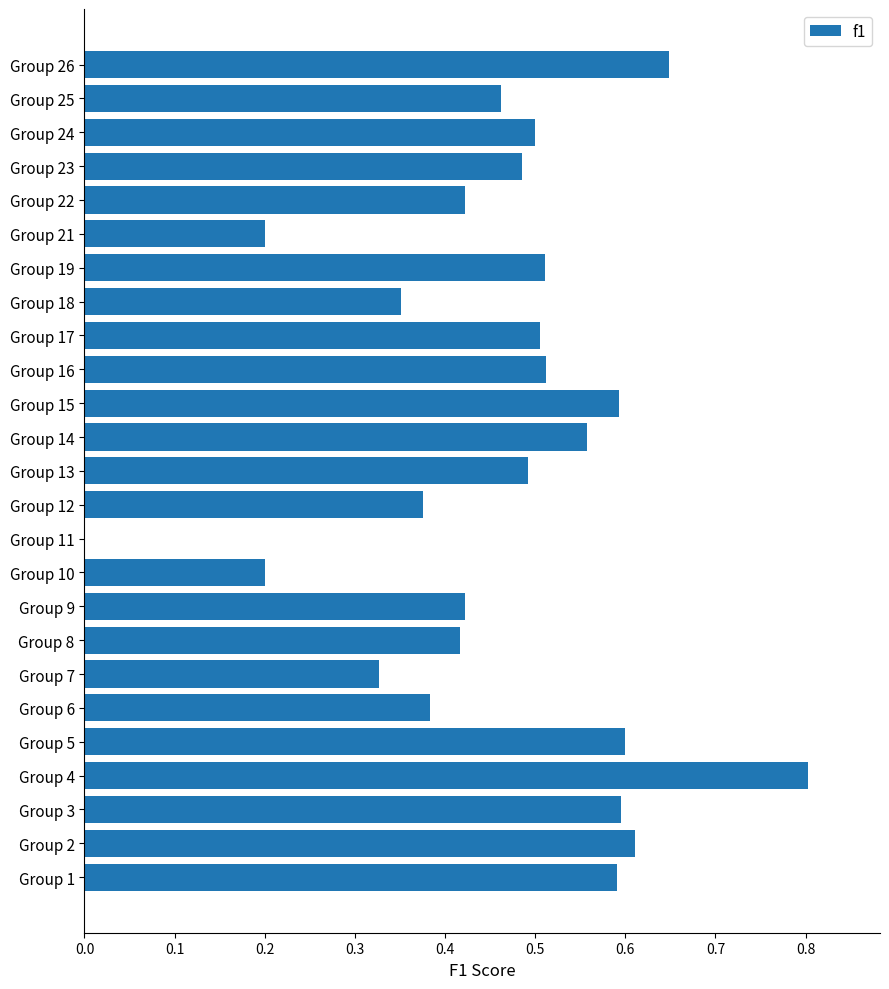

Between Group 19 and Group 8, which is larger?

Group 19